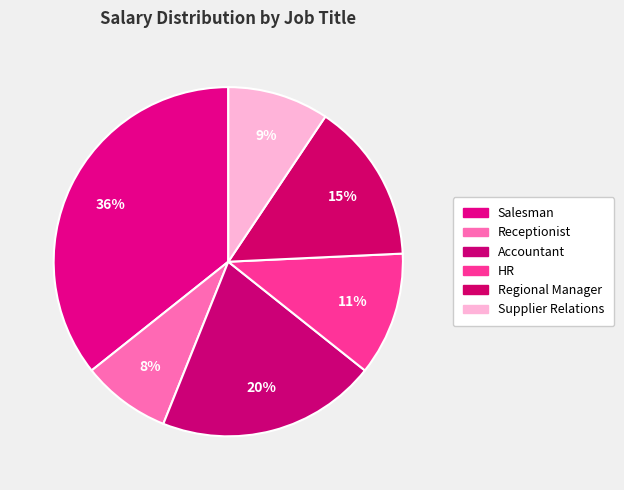

Is there a majority slice in this chart?

No